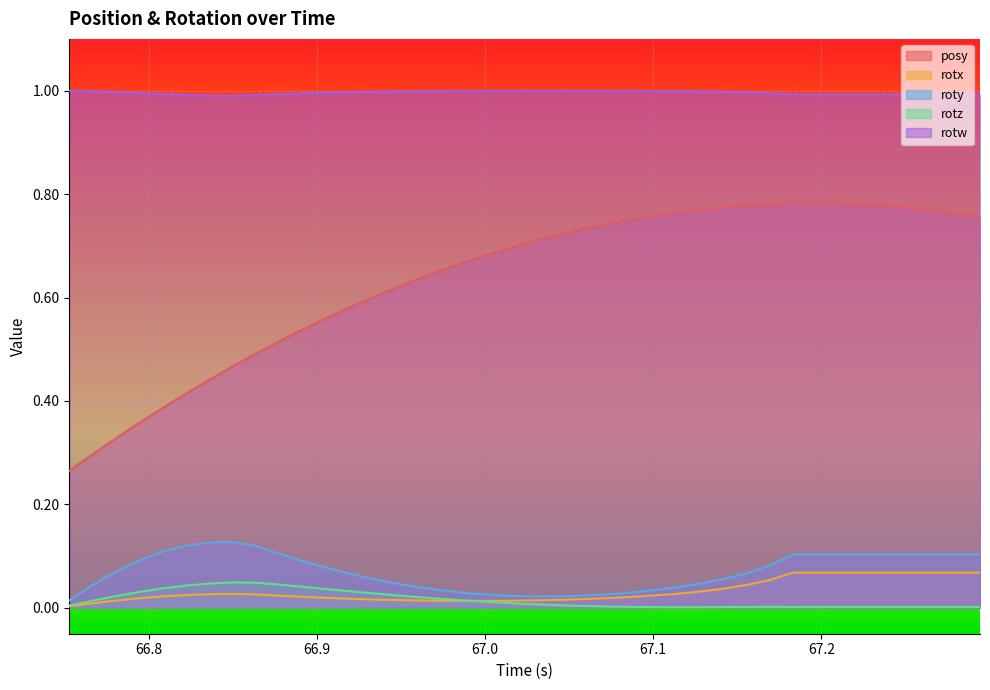

Rank the series by their maximum value, from highest to lowest.

rotw, posy, roty, rotx, rotz